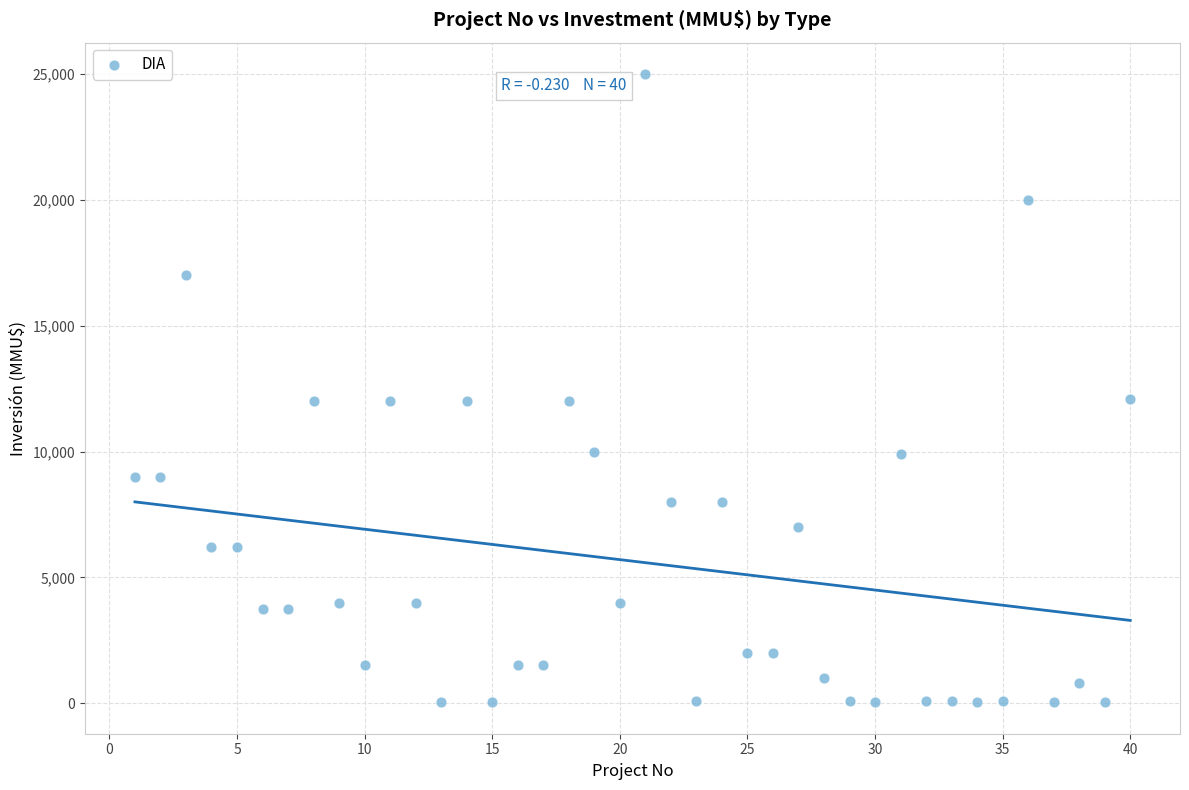

What is the range of X values (max minus min)?

39